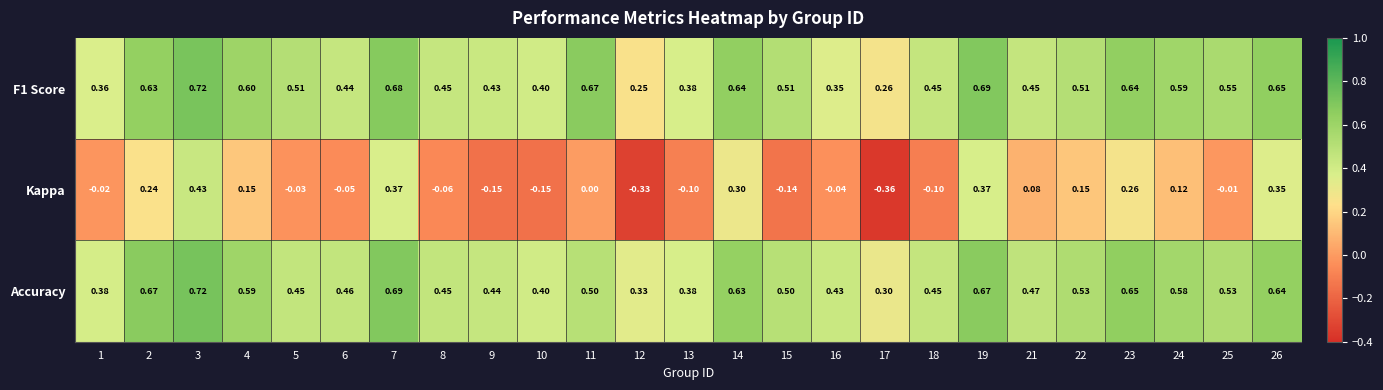

Which series has the widest spread of values?

Kappa